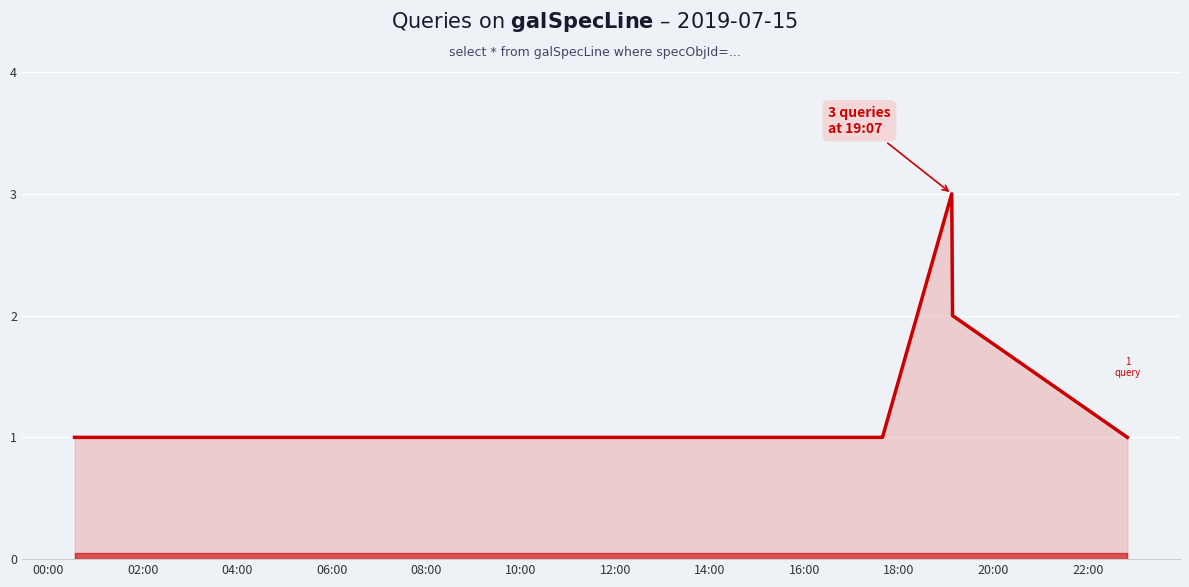

What is the smallest value displayed?

1